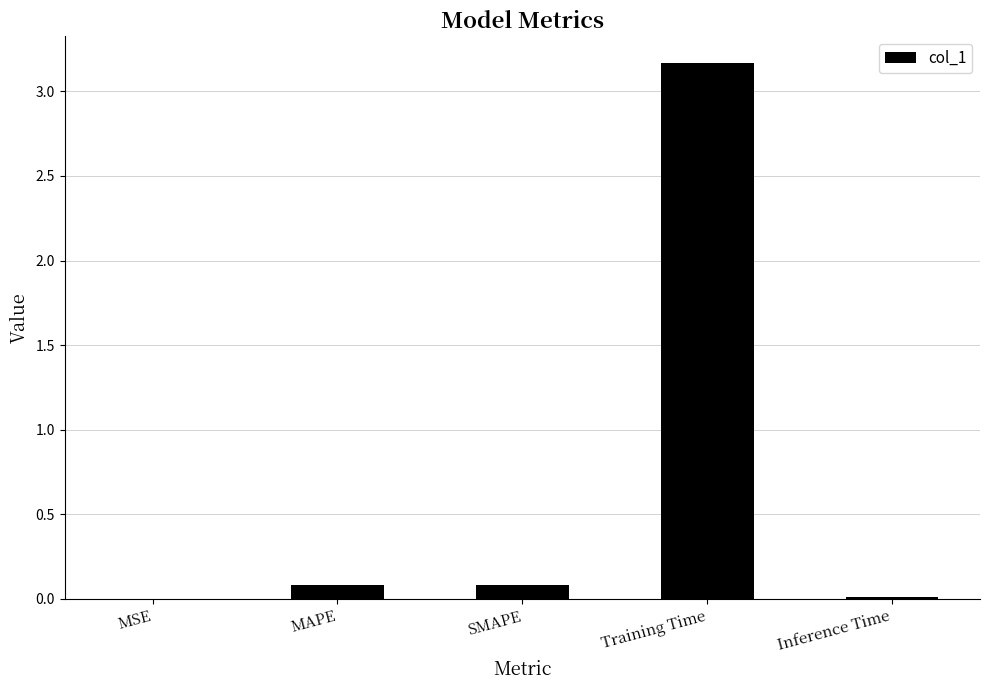

Between MAPE and Training Time, which is larger?

Training Time